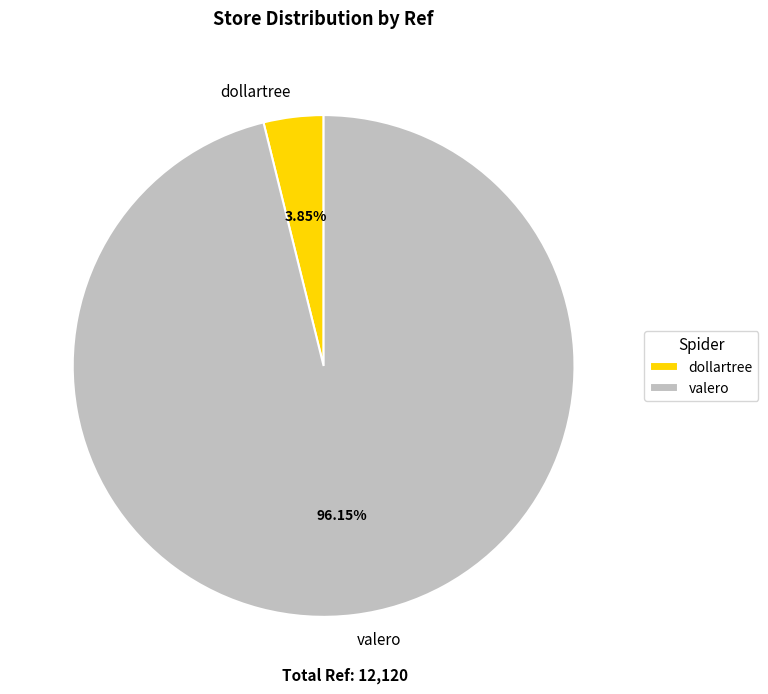

Is the sum of valero and dollartree greater than half?

Yes